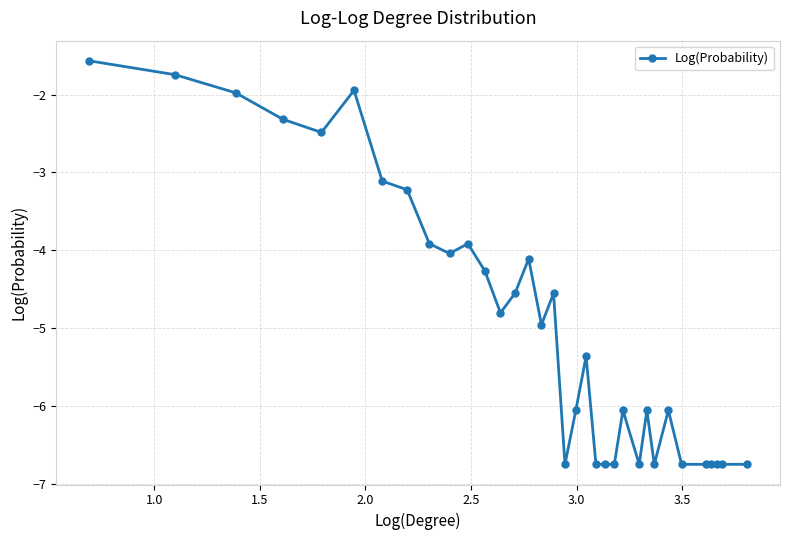

How many distinct data groups are displayed?

1